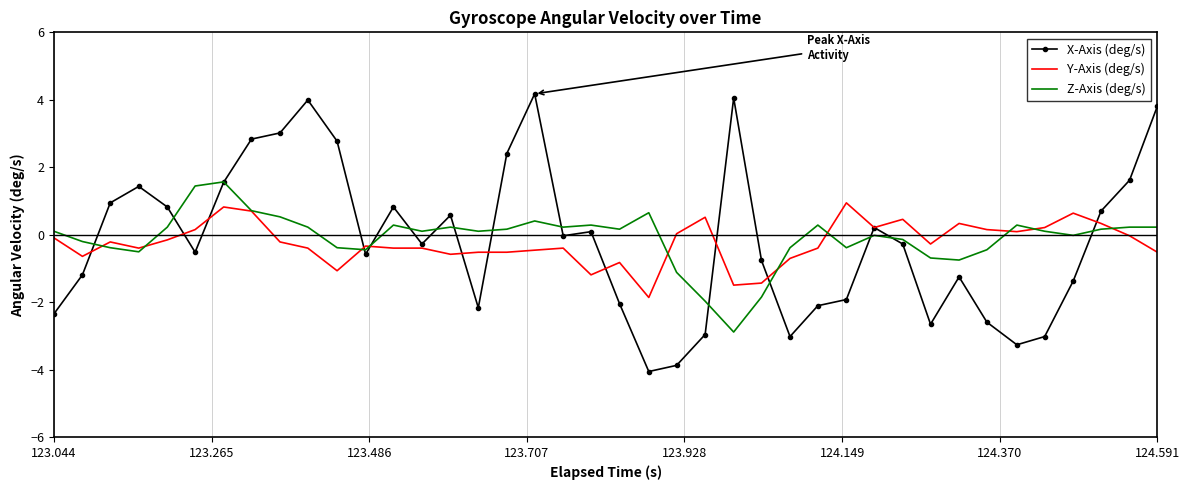

Which series has the widest spread of values?

X-Axis (deg/s)